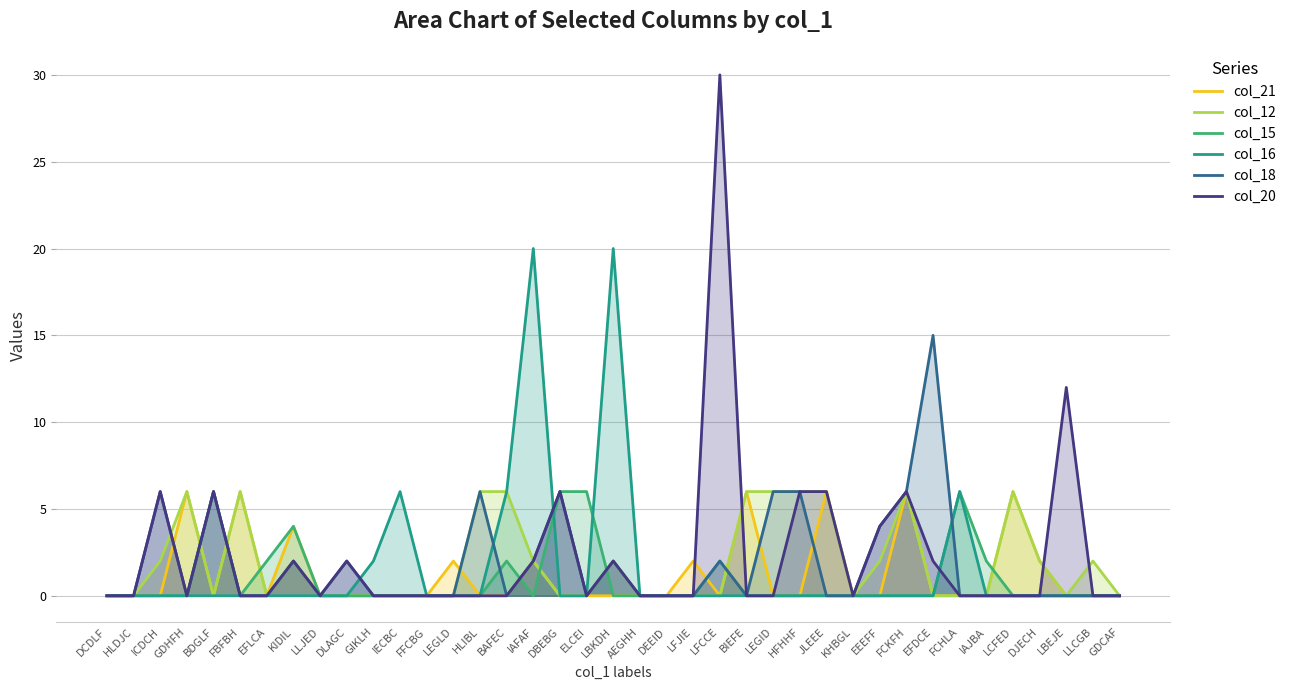

True or false: col_12 and col_16 intersect in this chart.

False